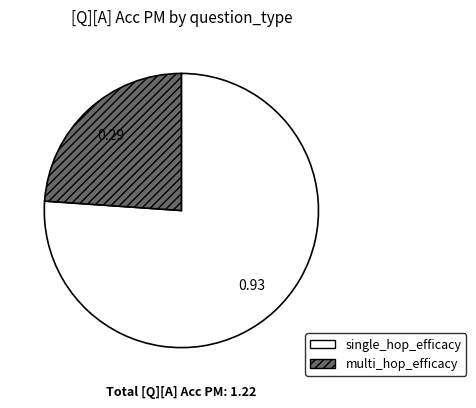

The multi_hop_efficacy slice represents 24% of the pie. True or false?

True